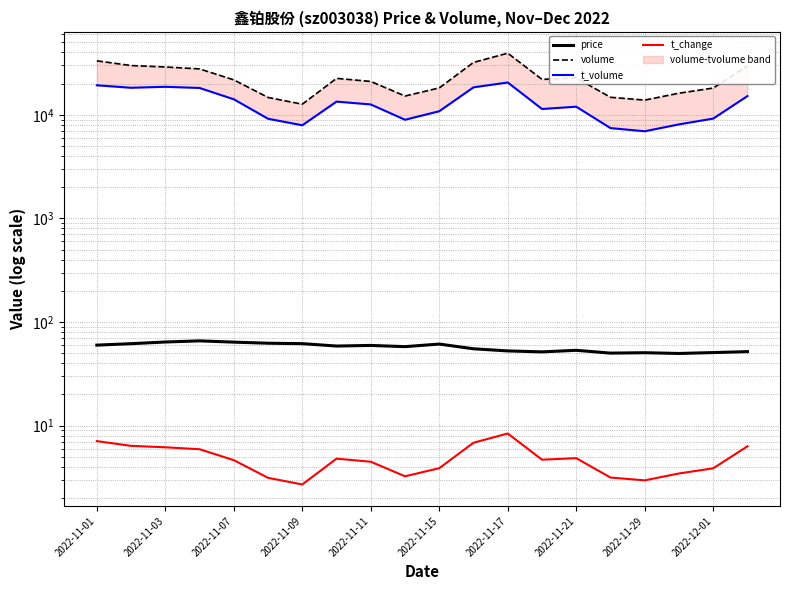

True or false: volume and t_volume intersect in this chart.

False